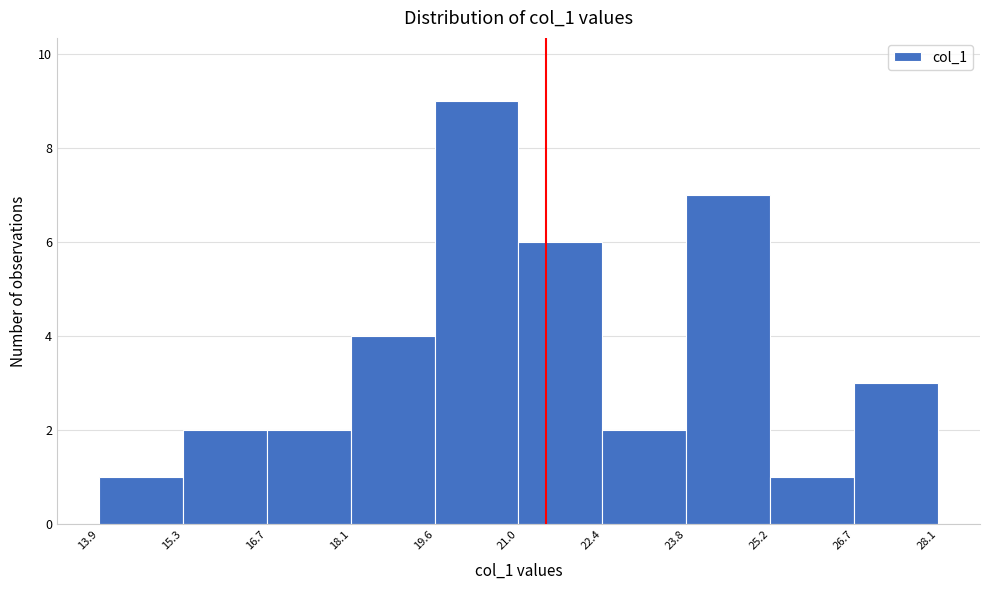

Over which range of the x-axis is the bar tallest?

19.6 to 21.0